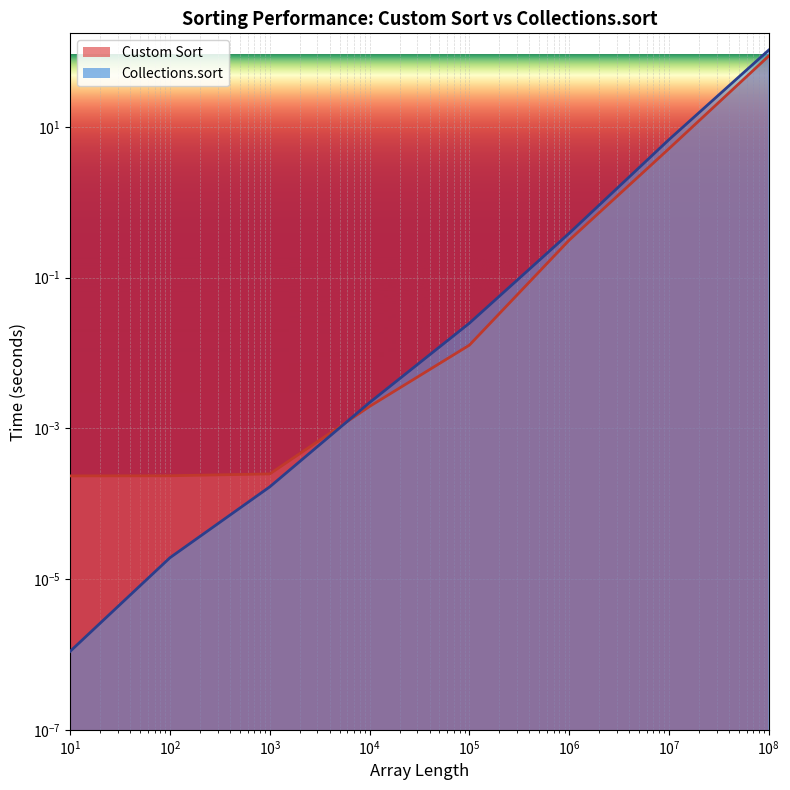

What is the sum of the Collections.sort values at 100 and 100000000?

104.2